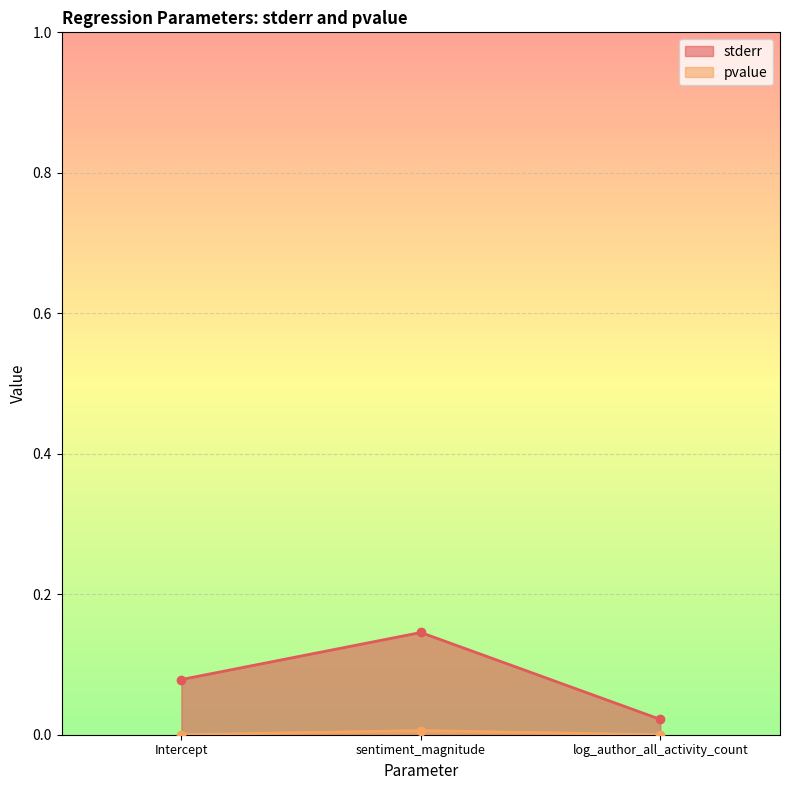

At log_author_all_activity_count, list the series in order from smallest to largest.

pvalue, stderr